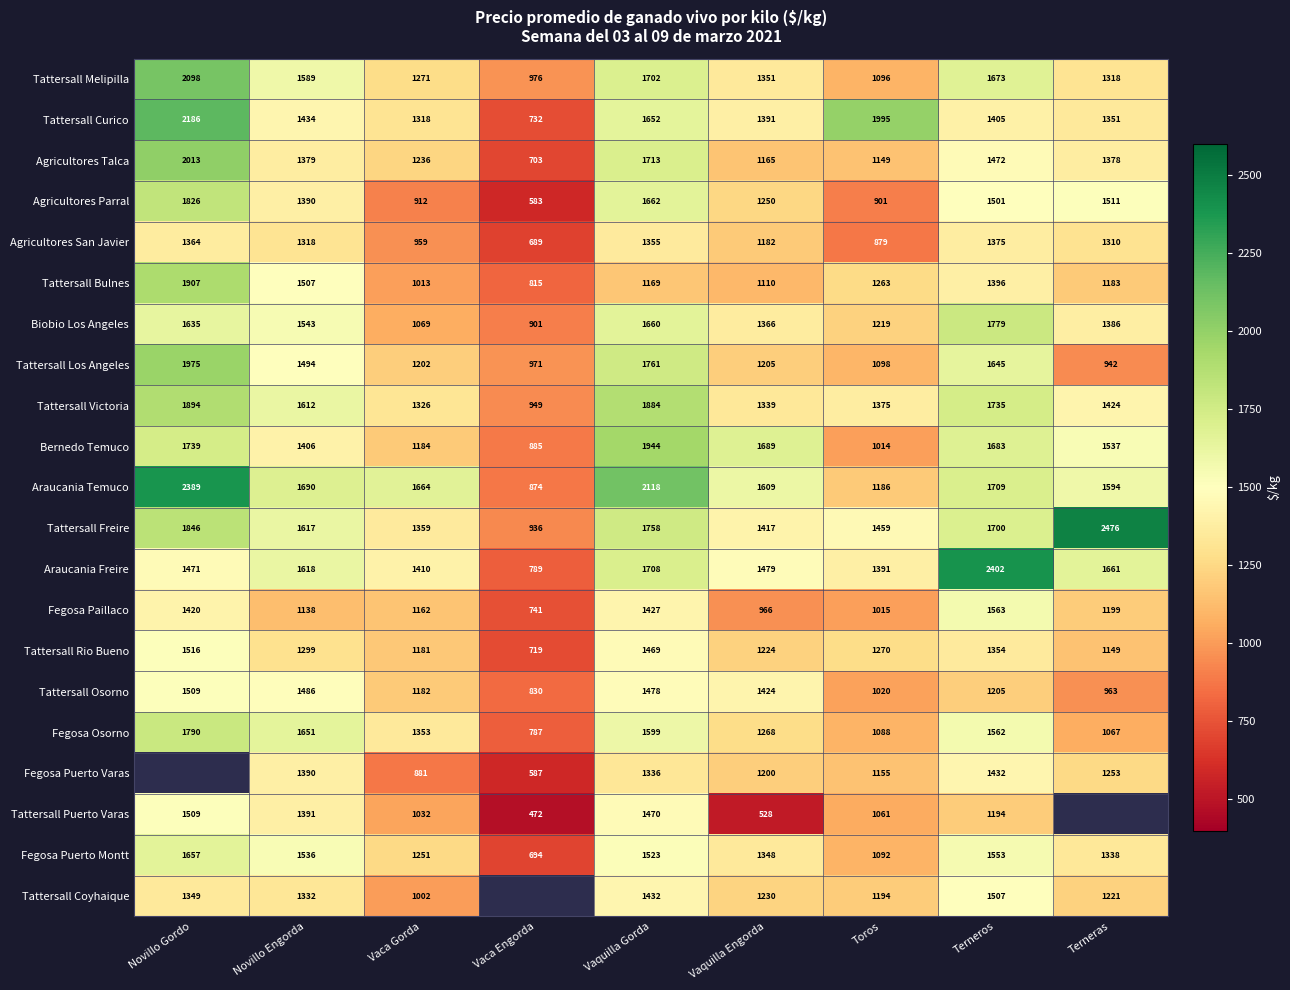

At how many categories does at least one series exceed 2161?

3